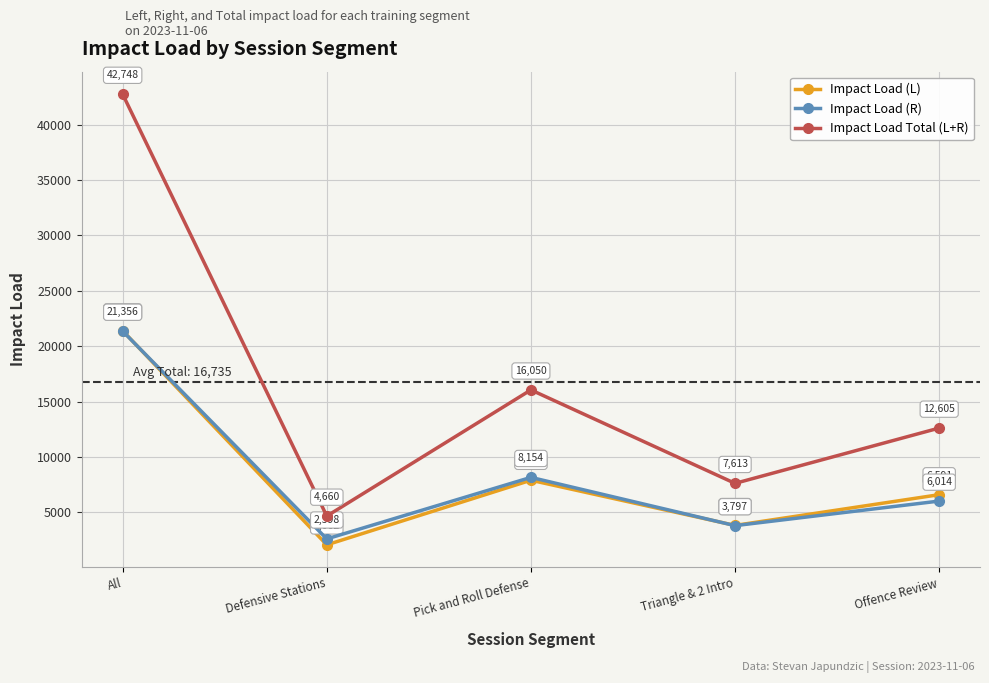

Which series has the largest range (max minus min)?

Impact Load Total (L+R)